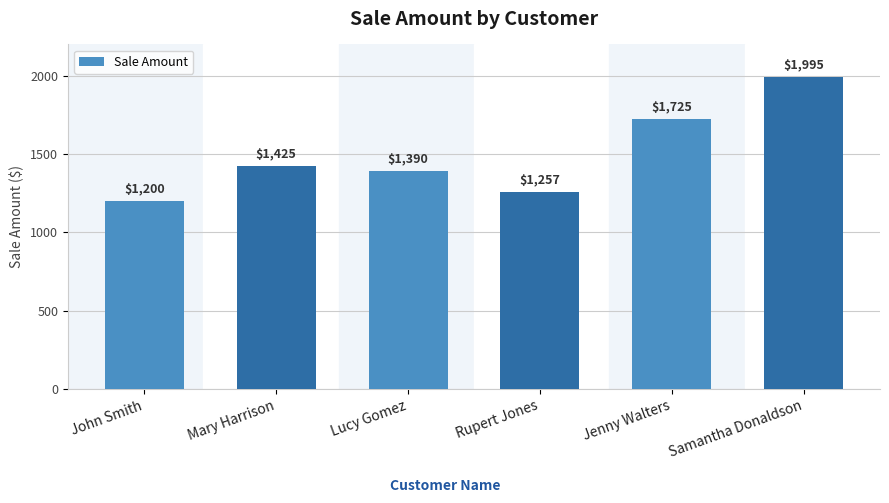

Rank the categories by value from highest to lowest.

Samantha Donaldson, Jenny Walters, Mary Harrison, Lucy Gomez, Rupert Jones, John Smith